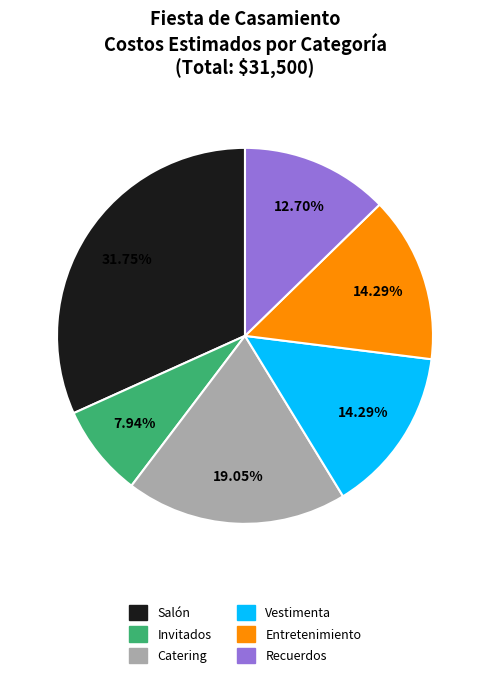

Which has a higher value, Recuerdos or Salón?

Salón